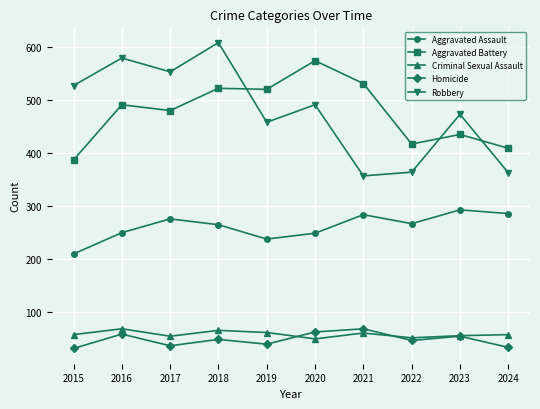

Where is the first local maximum for Aggravated Assault?

2017